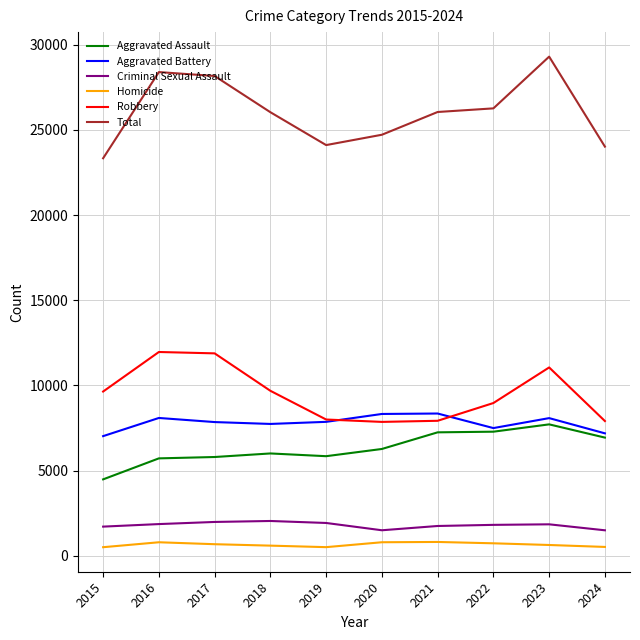

What is the minimum value for Aggravated Battery?

7019